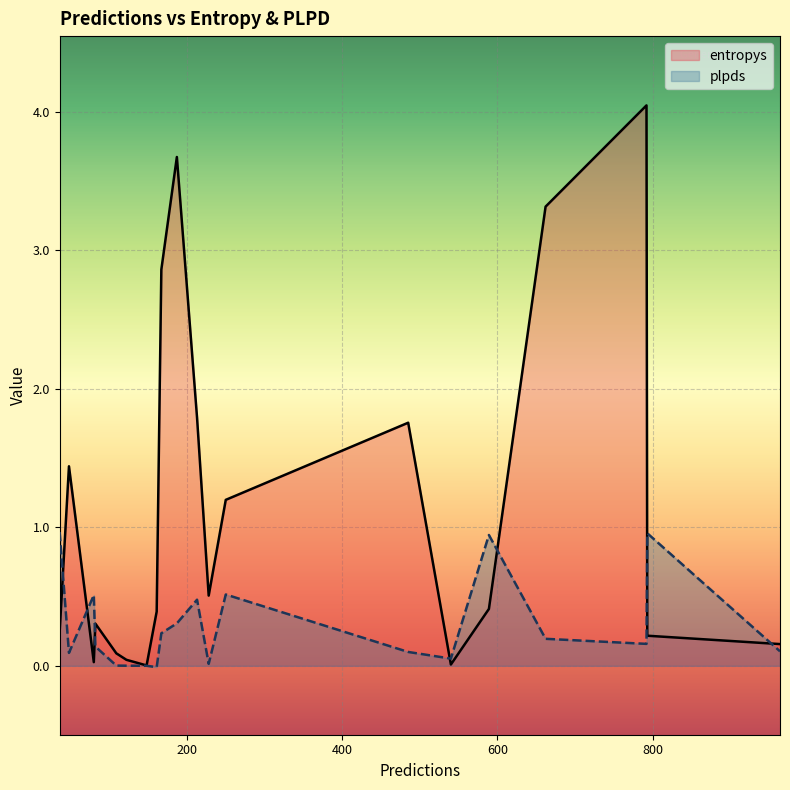

At which category is the sum across all series the highest?

792